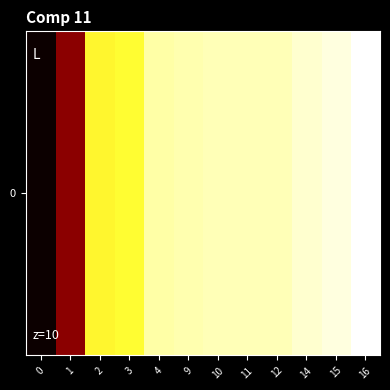

The value at 1 is 0.2. True or false?

True